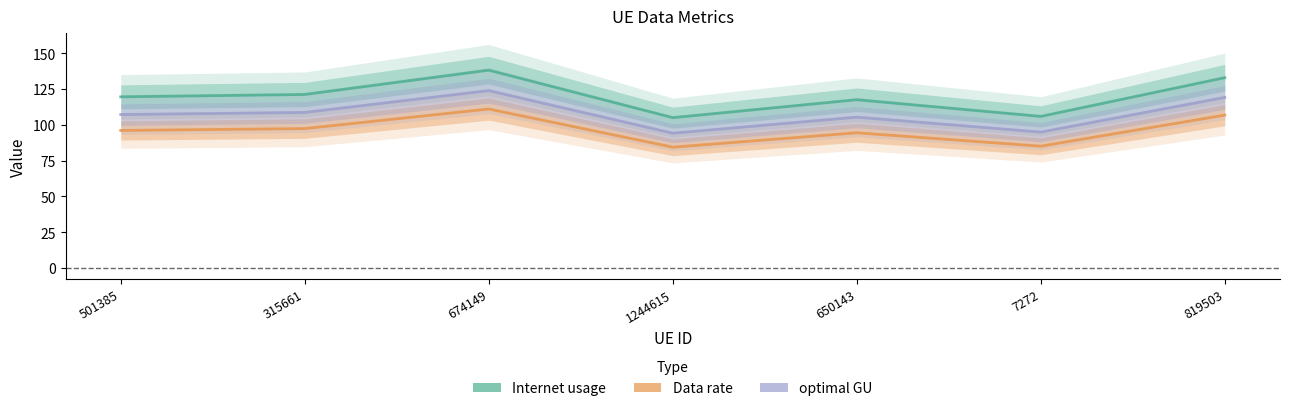

Where is Data rate nearest to the value 121?

315661